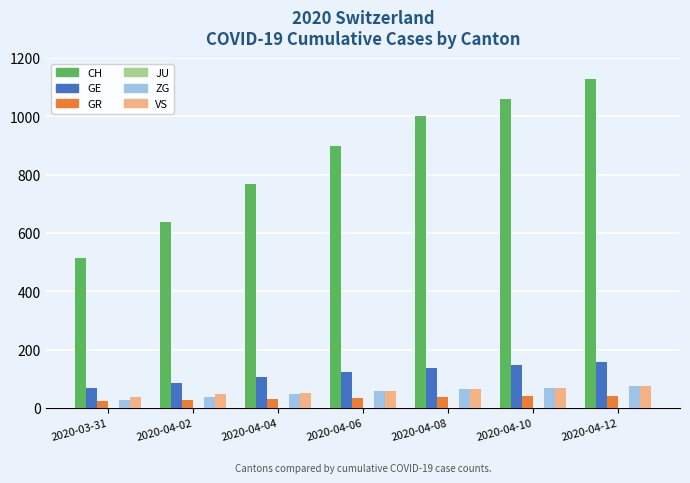

Which category has the highest value in the CH series?

2020-04-12